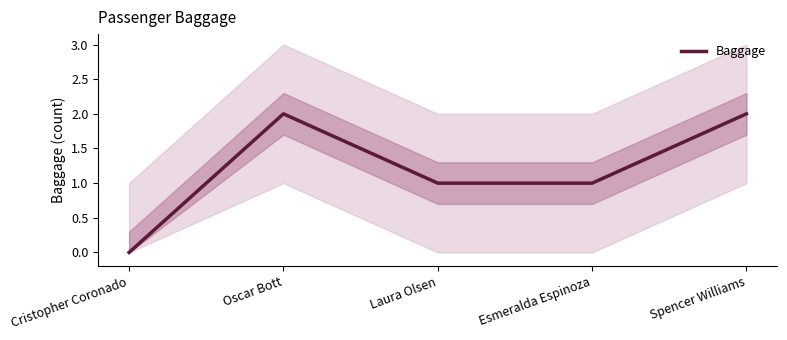

The value at Cristopher Coronado is 0. True or false?

True